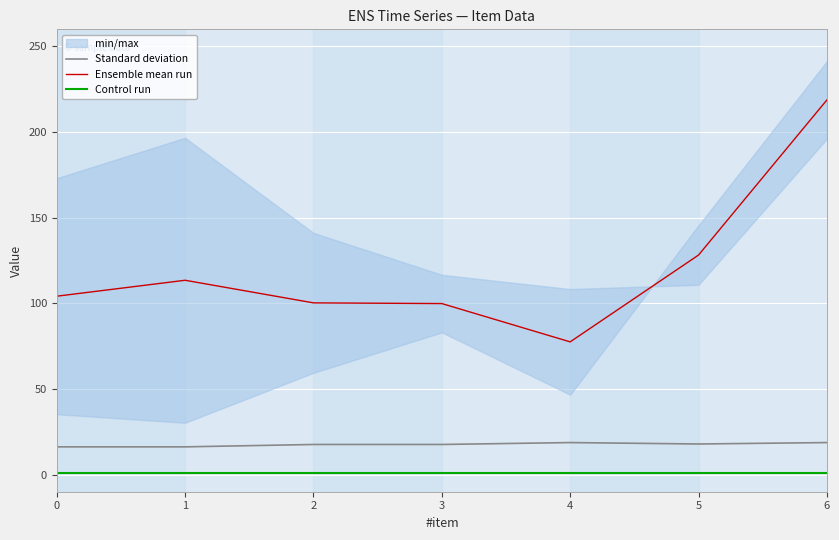

True or false: Ensemble mean run and Standard deviation intersect in this chart.

False